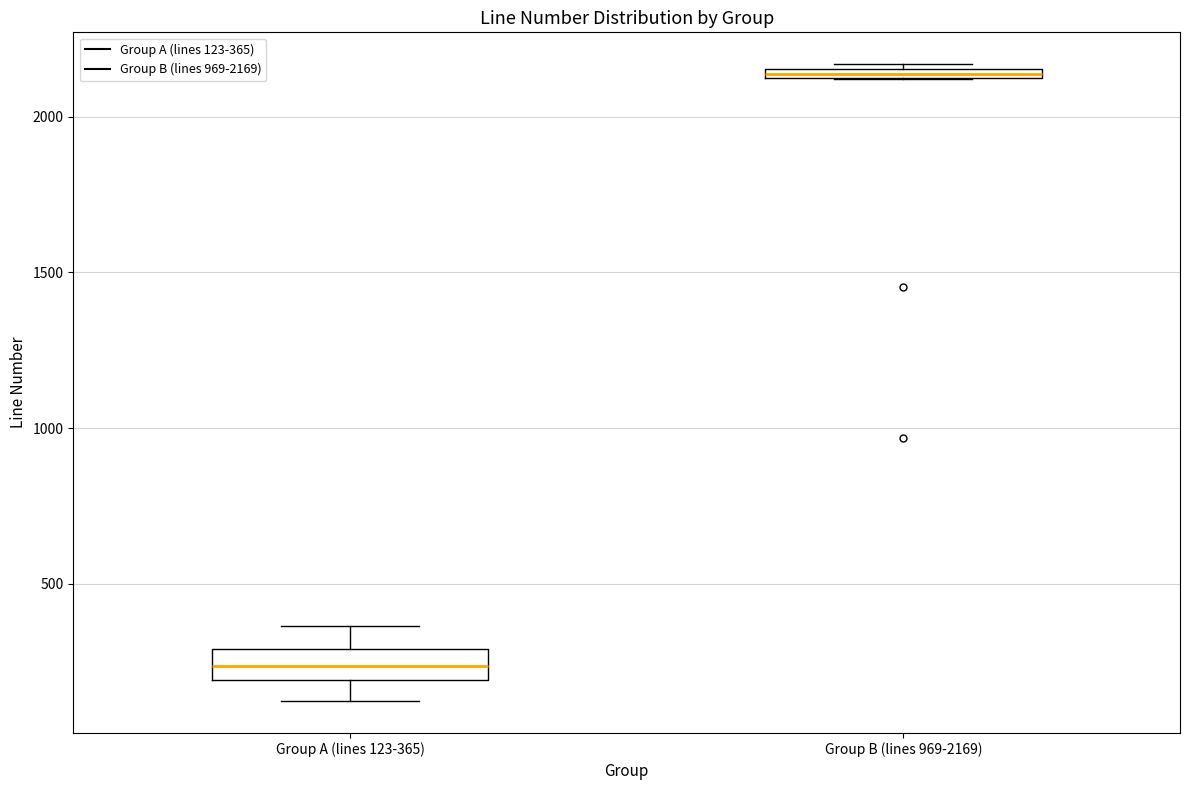

Where is the lower edge of the box for Group B (lines 969-2169) on the y-axis? The values are not printed on the chart, so give them approximately, as read against the axis.

2100